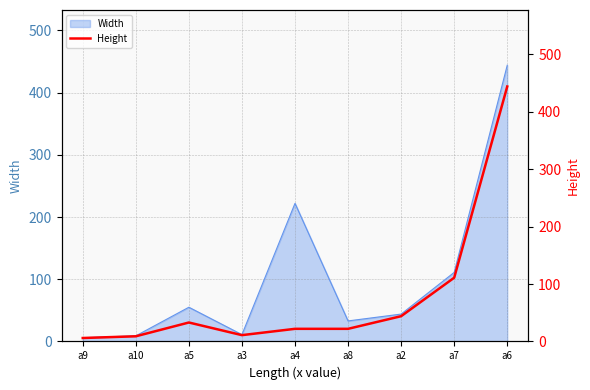

How many lines are shown in the chart?

1